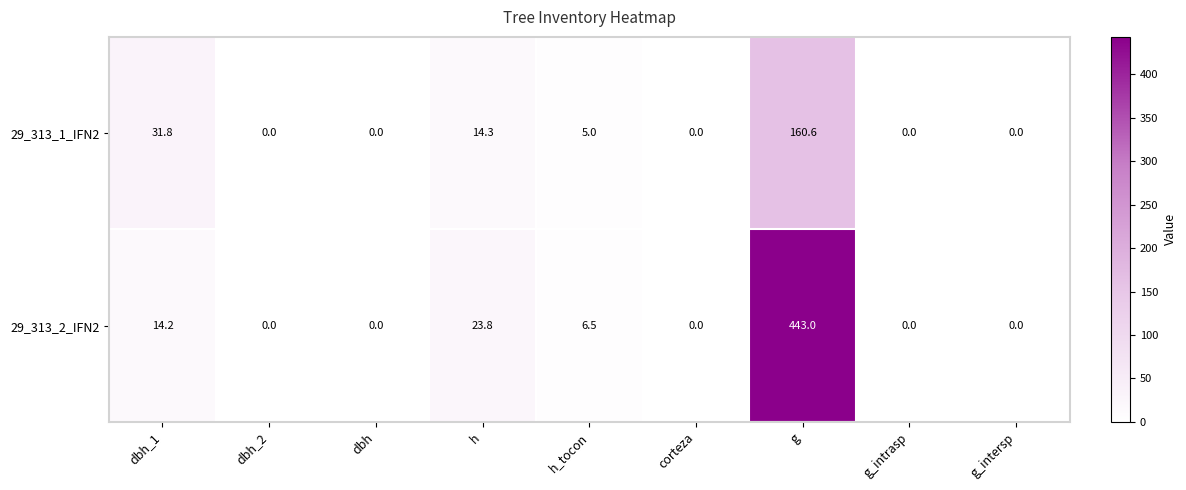

Reading left to right, what are all the values shown in this chart?

29_313_1_IFN2: dbh_1=31.8	dbh_2=0.0	dbh=0.0	h=14.3	h_tocon=5.0	corteza=0.0	g=160.6	g_intrasp=0.0	g_intersp=0.0
29_313_2_IFN2: dbh_1=14.2	dbh_2=0.0	dbh=0.0	h=23.8	h_tocon=6.5	corteza=0.0	g=443.0	g_intrasp=0.0	g_intersp=0.0